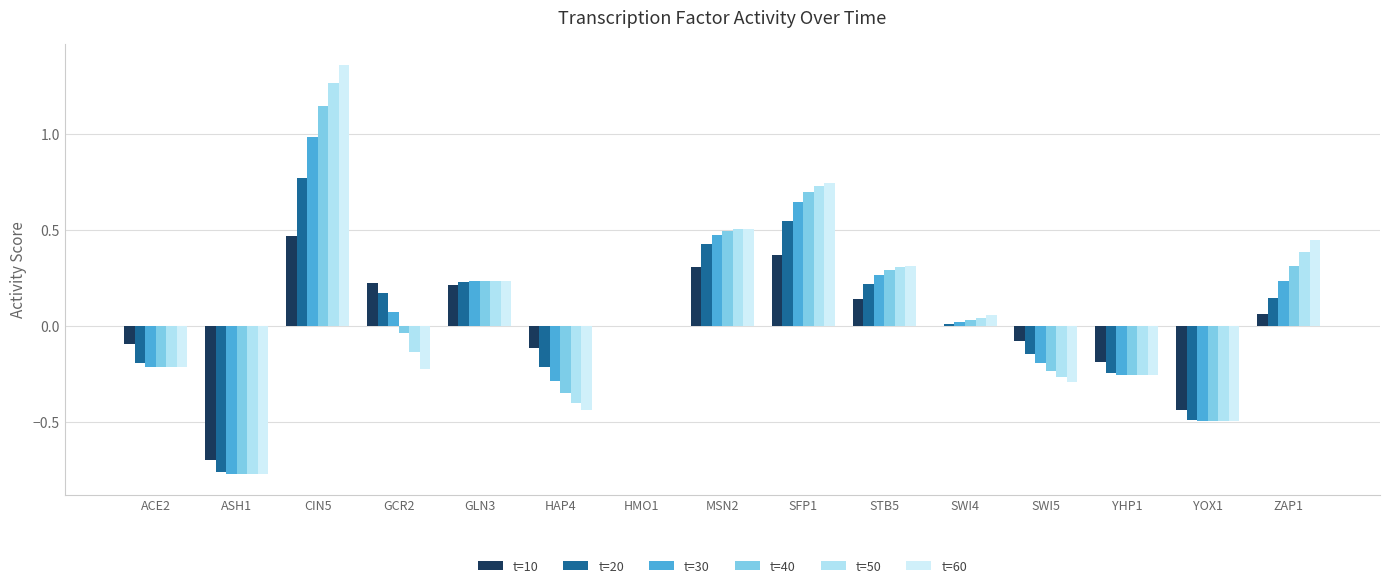

Reading left to right, extract all data points from this chart.

t=10: -0.1	-0.7	0.5	0.2	0.2	-0.1	0.0	0.3	0.4	0.1	-0.0	-0.1	-0.2	-0.4	0.1
t=20: -0.2	-0.8	0.8	0.2	0.2	-0.2	0.0	0.4	0.5	0.2	0.0	-0.1	-0.2	-0.5	0.1
t=30: -0.2	-0.8	1.0	0.1	0.2	-0.3	0.0	0.5	0.6	0.3	0.0	-0.2	-0.3	-0.5	0.2
t=40: -0.2	-0.8	1.1	-0.0	0.2	-0.4	0.0	0.5	0.7	0.3	0.0	-0.2	-0.3	-0.5	0.3
t=50: -0.2	-0.8	1.3	-0.1	0.2	-0.4	0.0	0.5	0.7	0.3	0.0	-0.3	-0.3	-0.5	0.4
t=60: -0.2	-0.8	1.4	-0.2	0.2	-0.4	0.0	0.5	0.7	0.3	0.1	-0.3	-0.3	-0.5	0.4